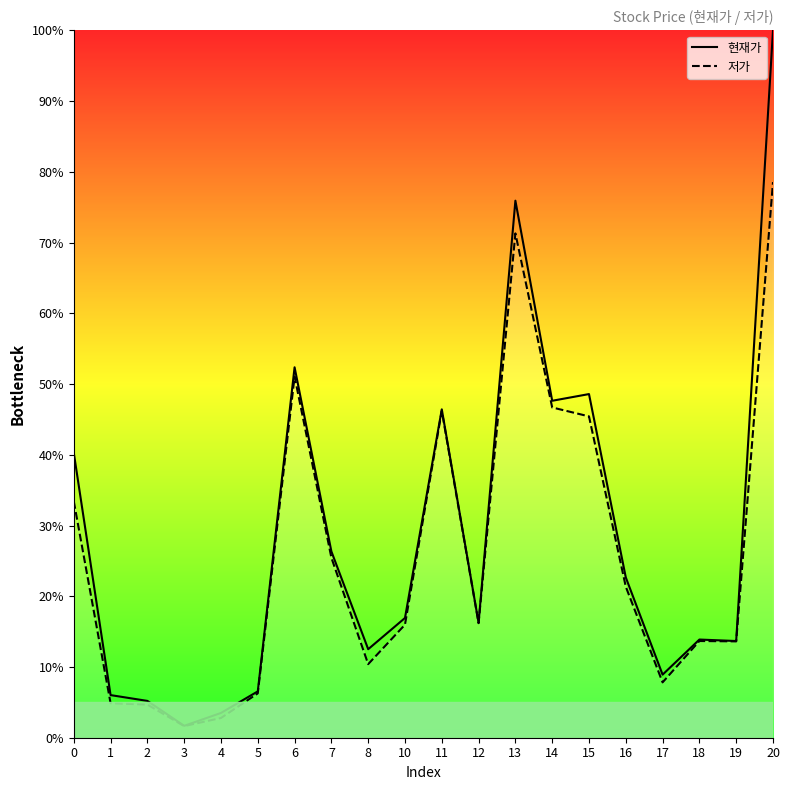

Is this an area chart (filled region under the line)?

No